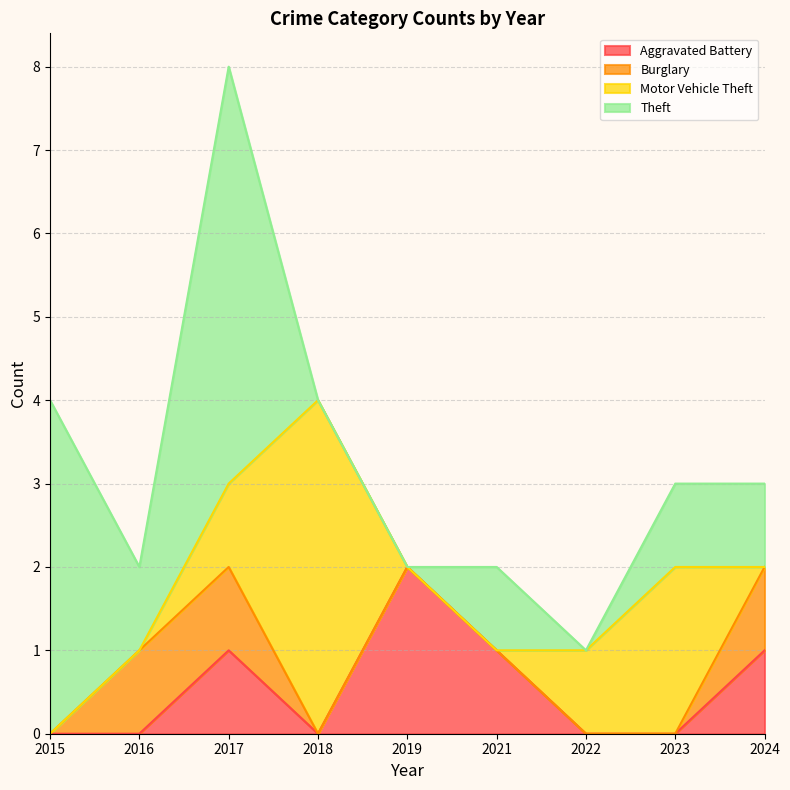

Does the chart have visible grid lines?

Yes